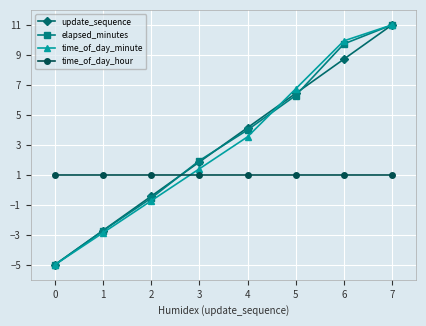

Read the time_of_day_hour value at 7.

1.0